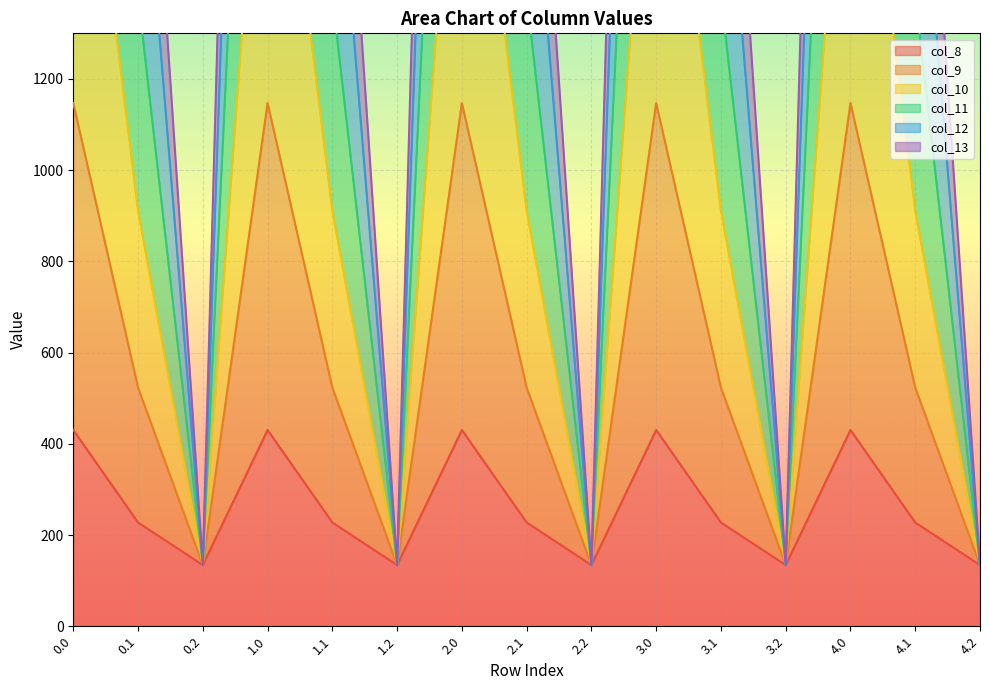

List the series in order of their peak value, highest first.

col_9, col_10, col_11, col_12, col_13, col_8